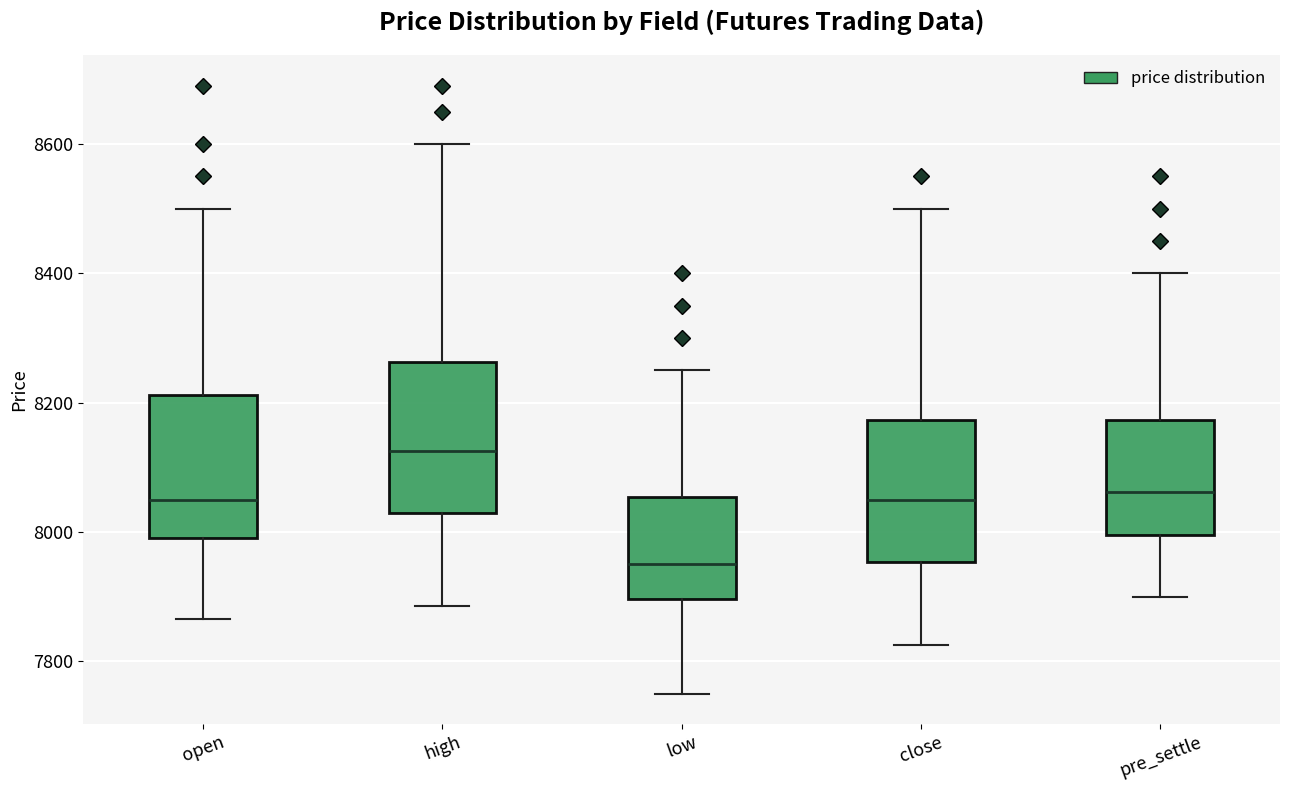

Reading left to right, transcribe this box plot: for each box, give where its median line is, the range the box spans, and where its two whiskers end, as read against the y-axis. The values are not printed on the chart, so give them approximately, as read against the axis.

open: median 8060, box 8000 to 8220, whiskers 7860 to 8500
high: median 8120, box 8040 to 8260, whiskers 7880 to 8600
low: median 7960, box 7900 to 8060, whiskers 7760 to 8260
close: median 8060, box 7960 to 8180, whiskers 7820 to 8500
pre_settle: median 8060, box 8000 to 8180, whiskers 7900 to 8400